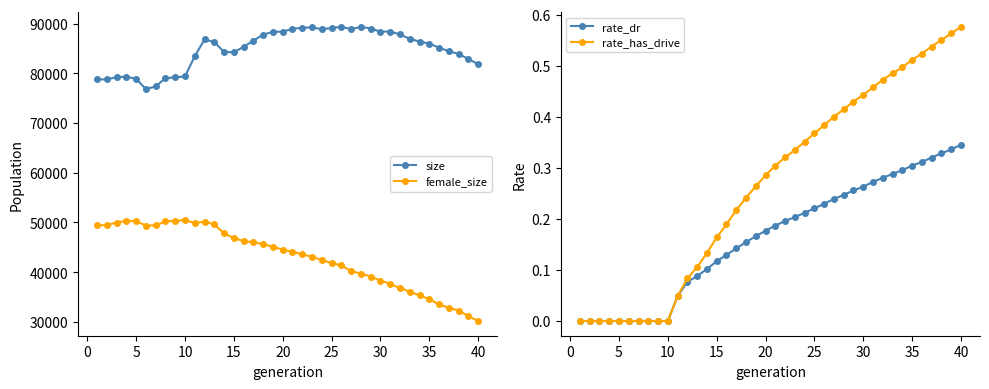

True or false: size and female_size cross at least once.

False